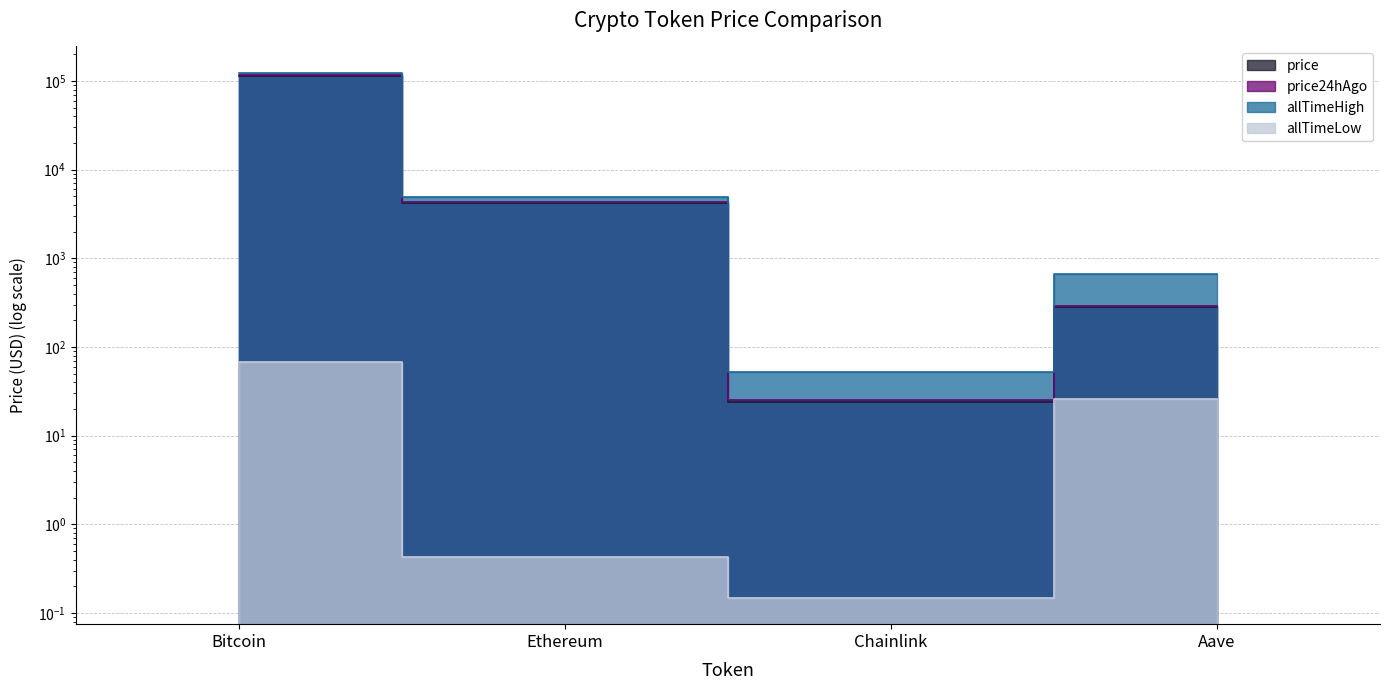

Which series has the largest total across all categories?

allTimeHigh